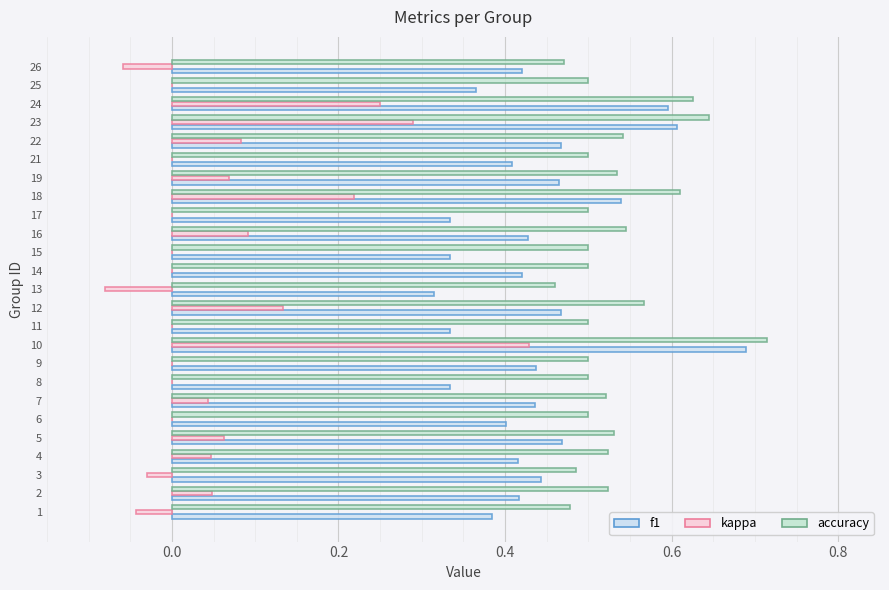

What are all the series names shown in the legend?

f1, kappa, accuracy